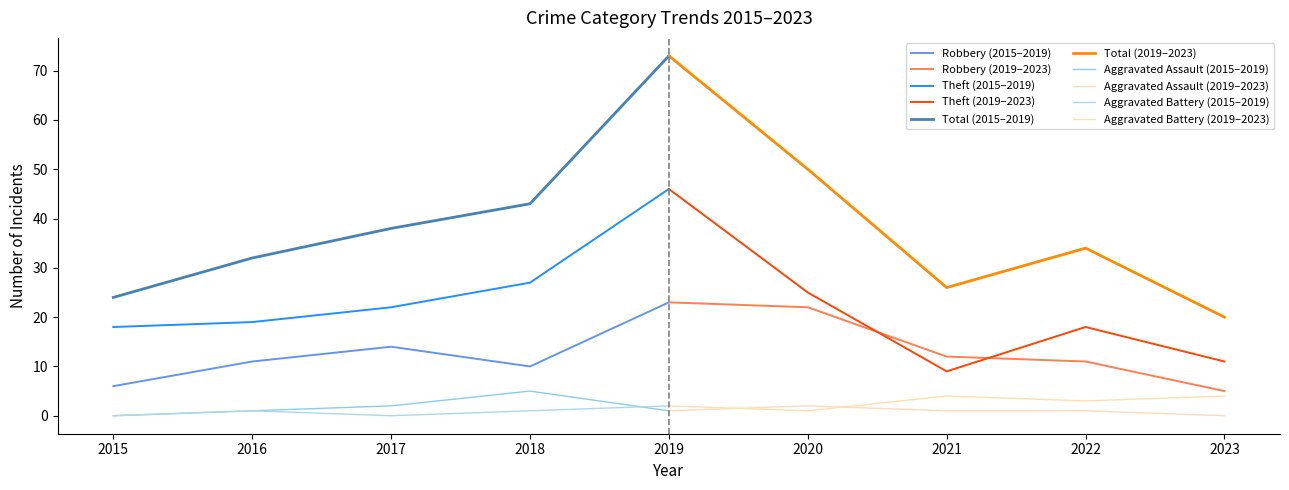

How many distinct data groups are displayed?

5